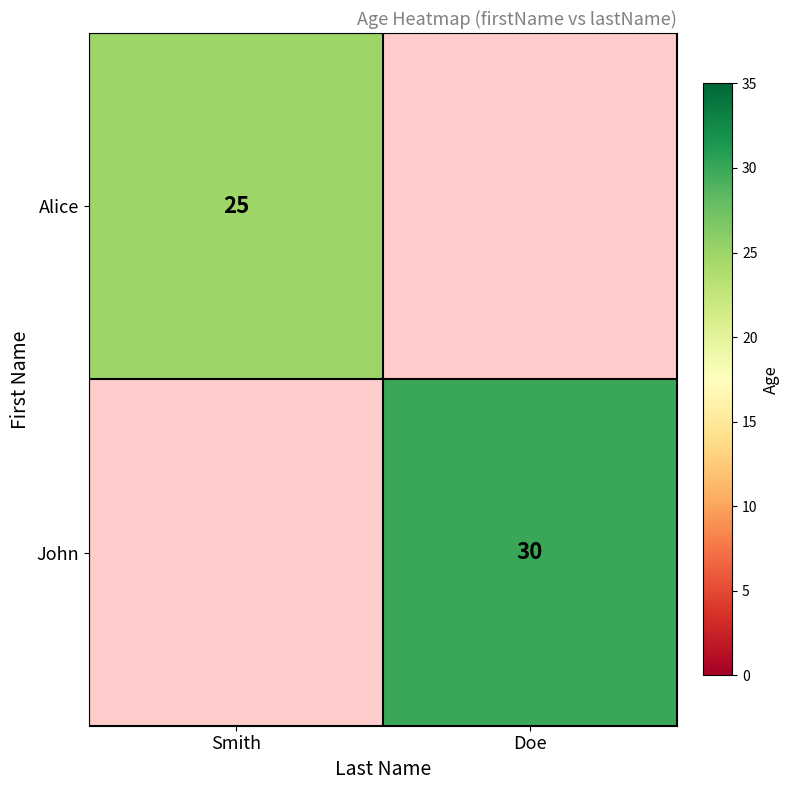

Is it true that Alice equals 25 at Smith?

True